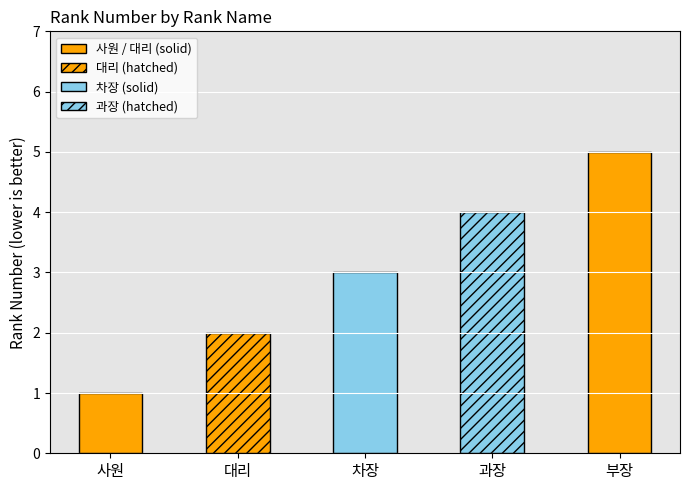

What value does the data have at 사원?

1